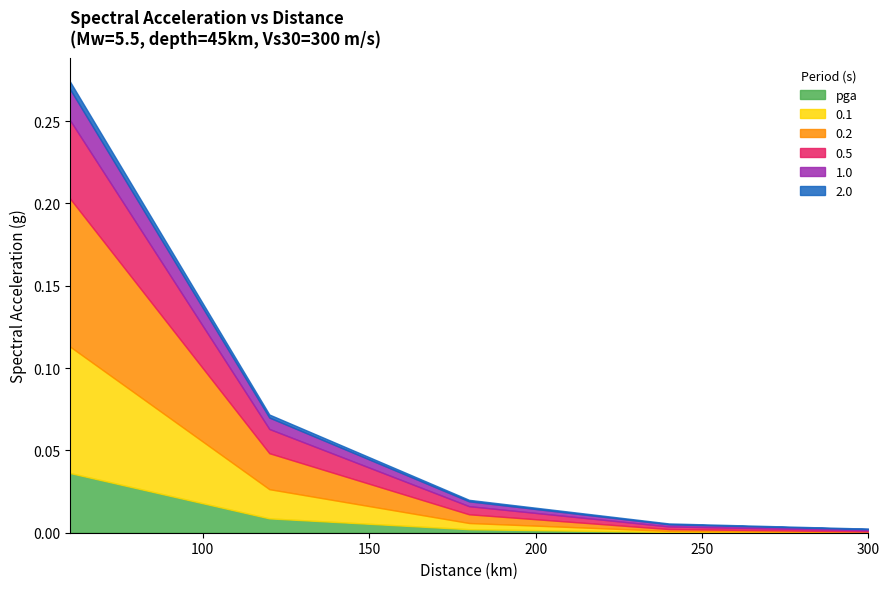

True or false: 0.5 and 2.0 intersect in this chart.

False